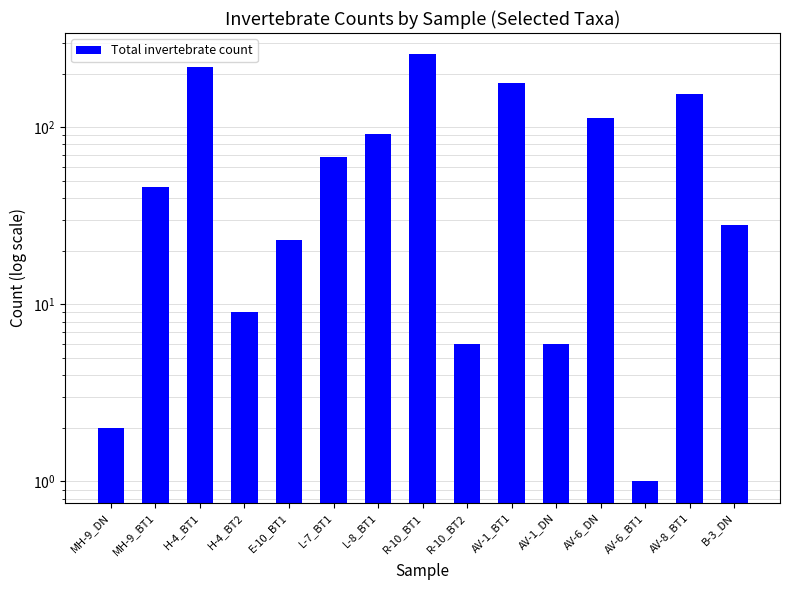

At which category does the chart reach its peak across all series?

R-10_BT1